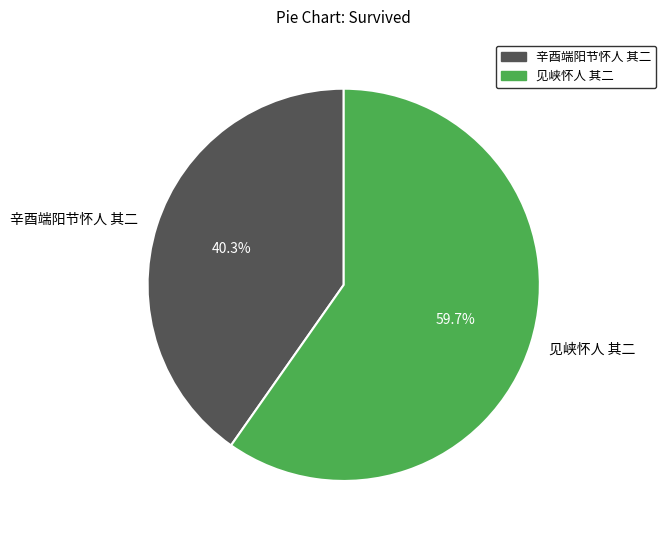

How many slices are in this pie chart?

2